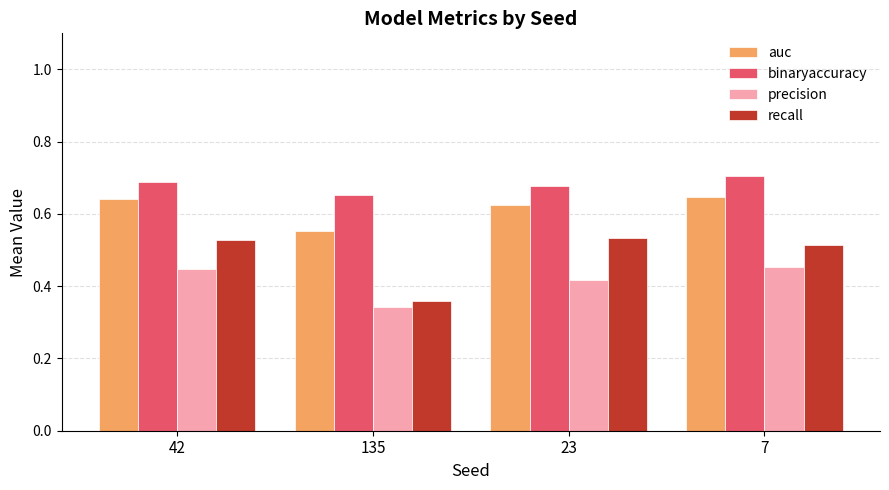

At which category does the chart reach its minimum across all series?

135